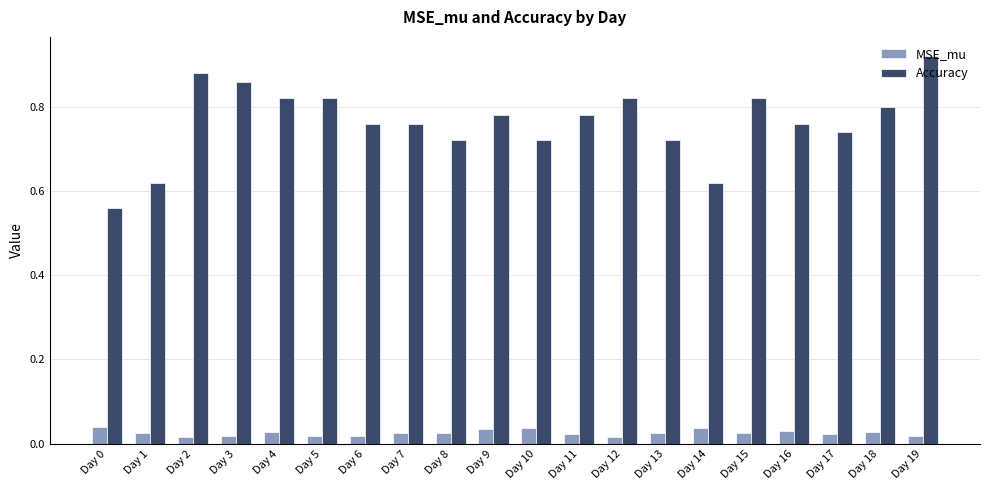

How many bars are there in each group?

2